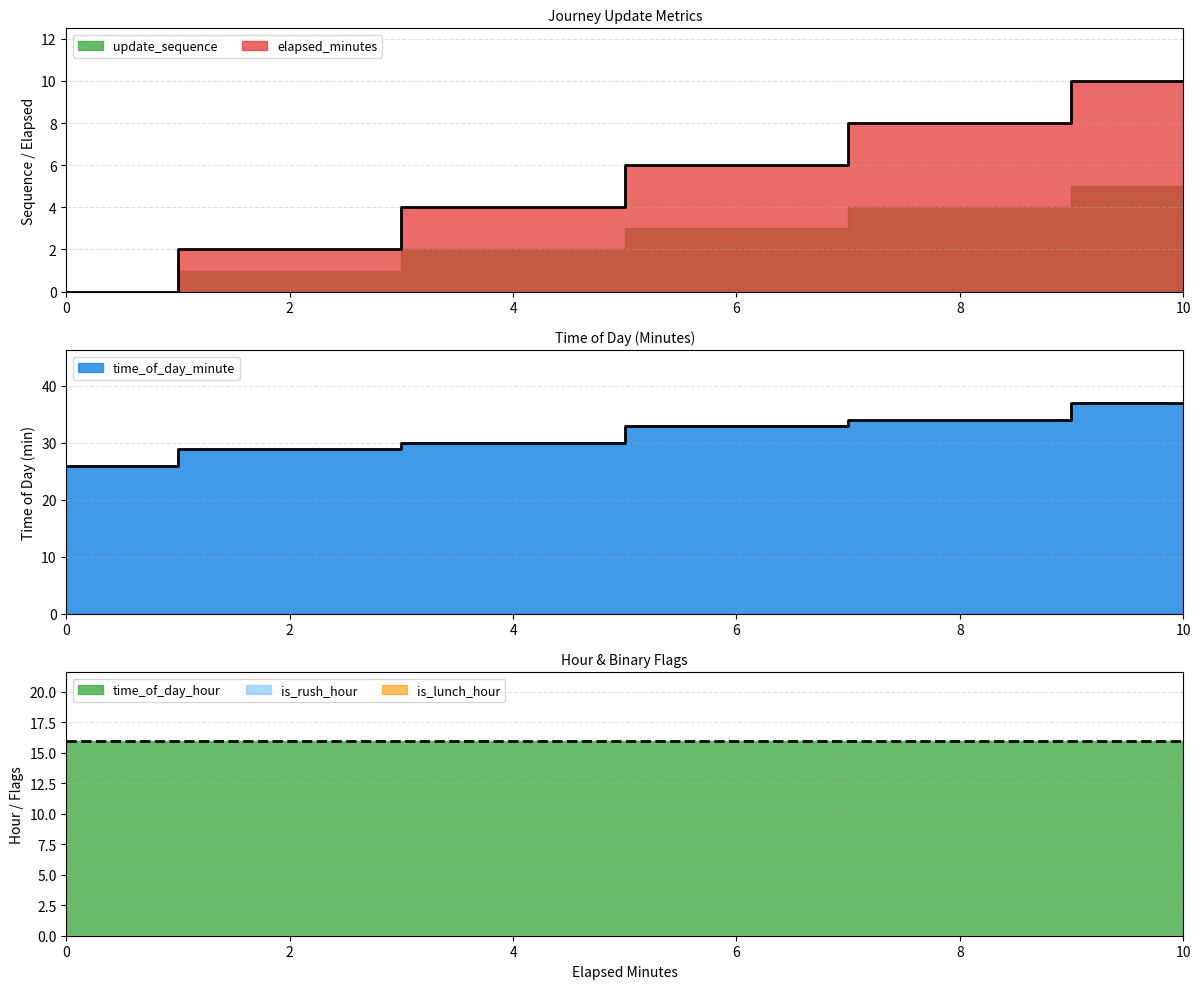

Reading left to right, transcribe all the data shown in this chart.

update_sequence: 0	1	2	3	4	5
elapsed_minutes: 0	2	4	6	8	10
time_of_day_minute: 26	29	30	33	34	37
time_of_day_hour: 16	16	16	16	16	16
is_rush_hour: 0	0	0	0	0	0
is_lunch_hour: 0	0	0	0	0	0